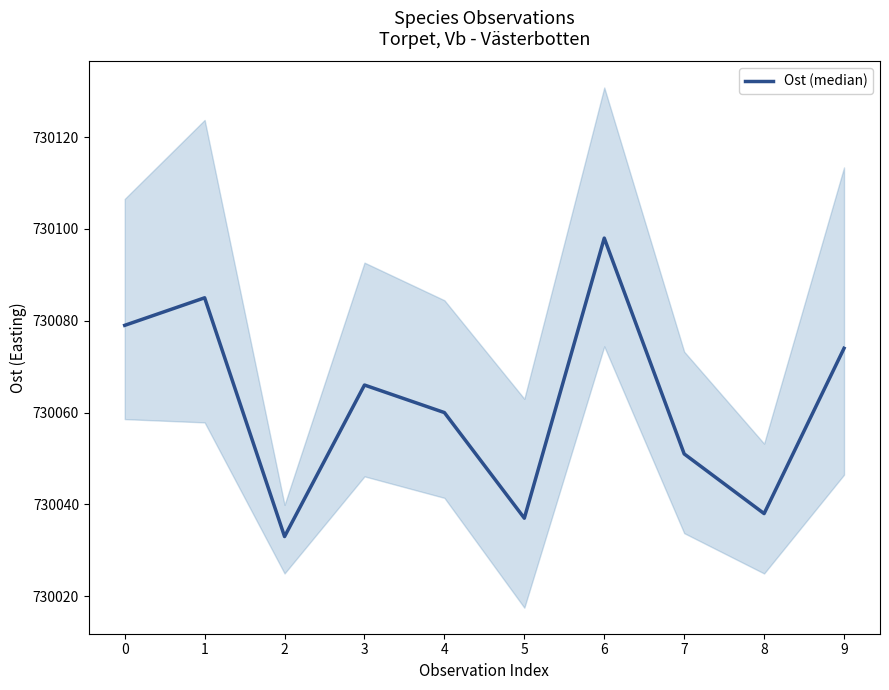

The value at 6 is 730098. True or false?

True